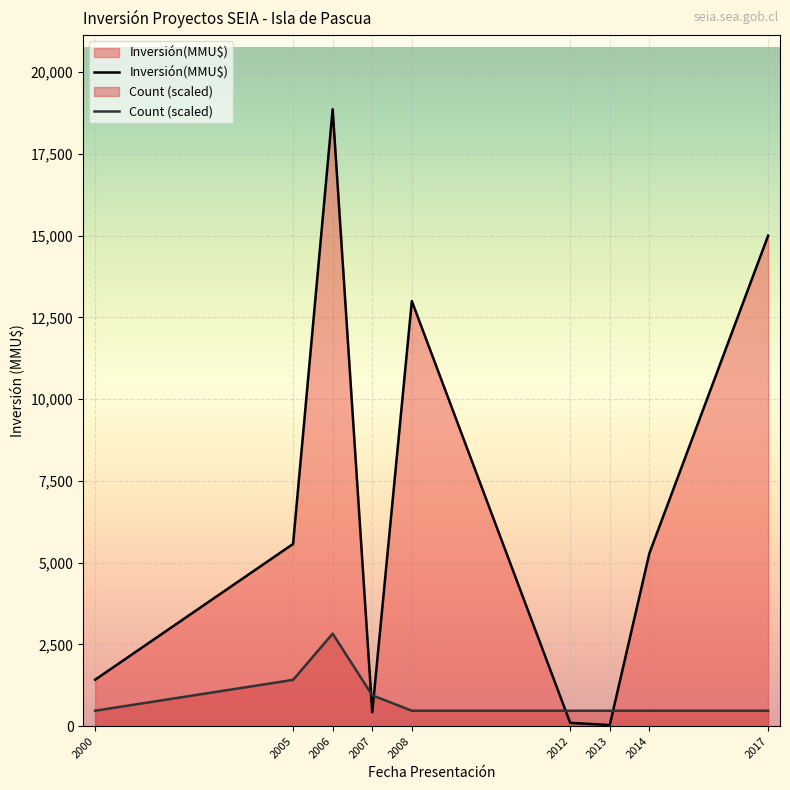

The value of Inversión(MMU$) at 2012 is 46.0. True or false?

False